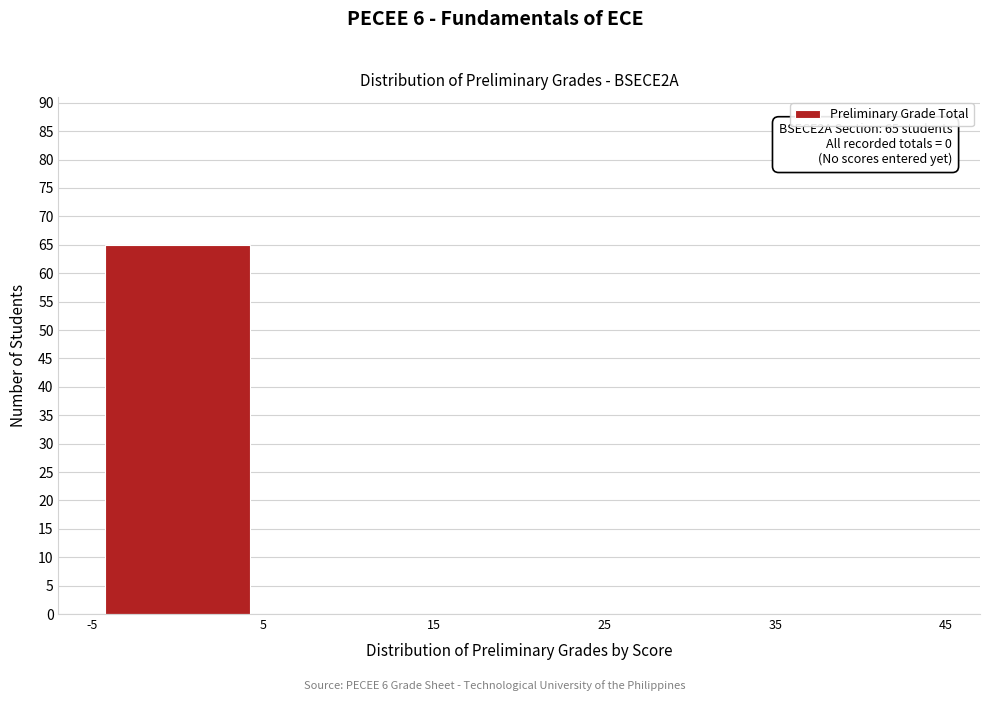

Over which range of the x-axis is the bar tallest?

-5 to 5